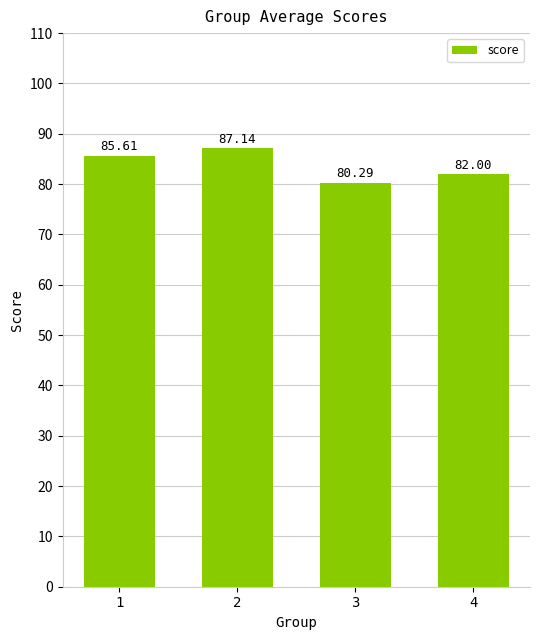

Reading left to right, what are all the values shown in this chart?

85.6	87.1	80.3	82.0